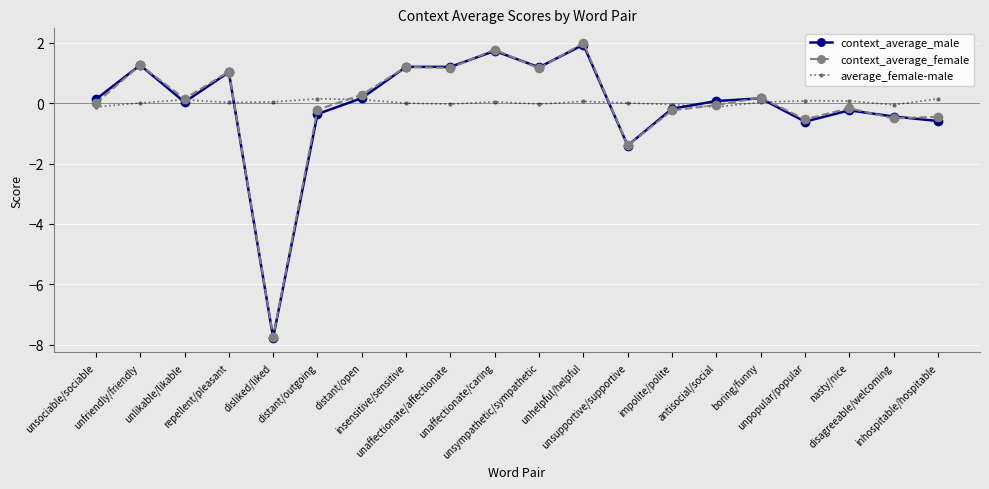

What is the difference between the highest and lowest values at unsociable/sociable?

0.3